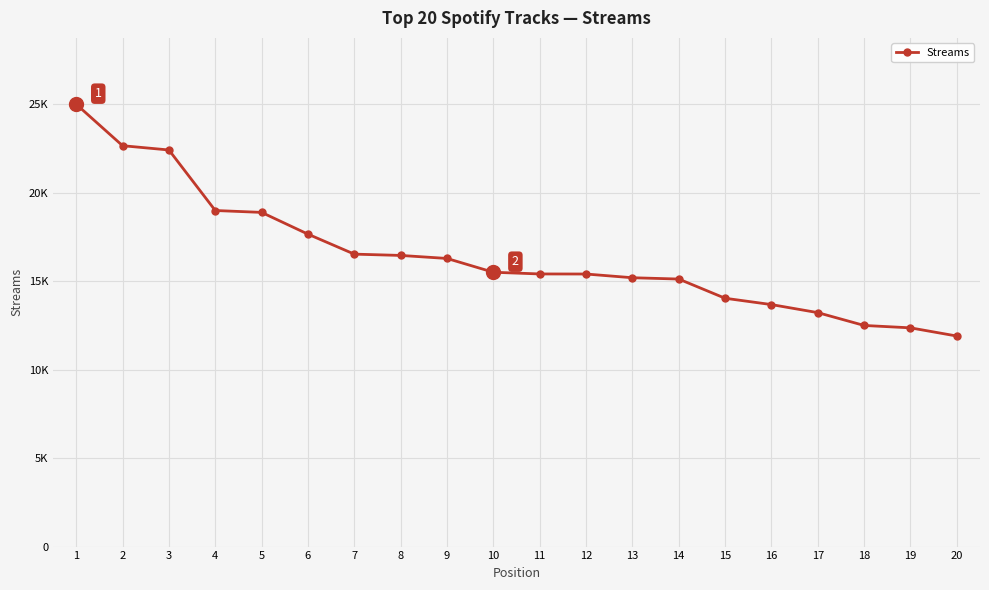

Is this an area chart (filled region under the line)?

No